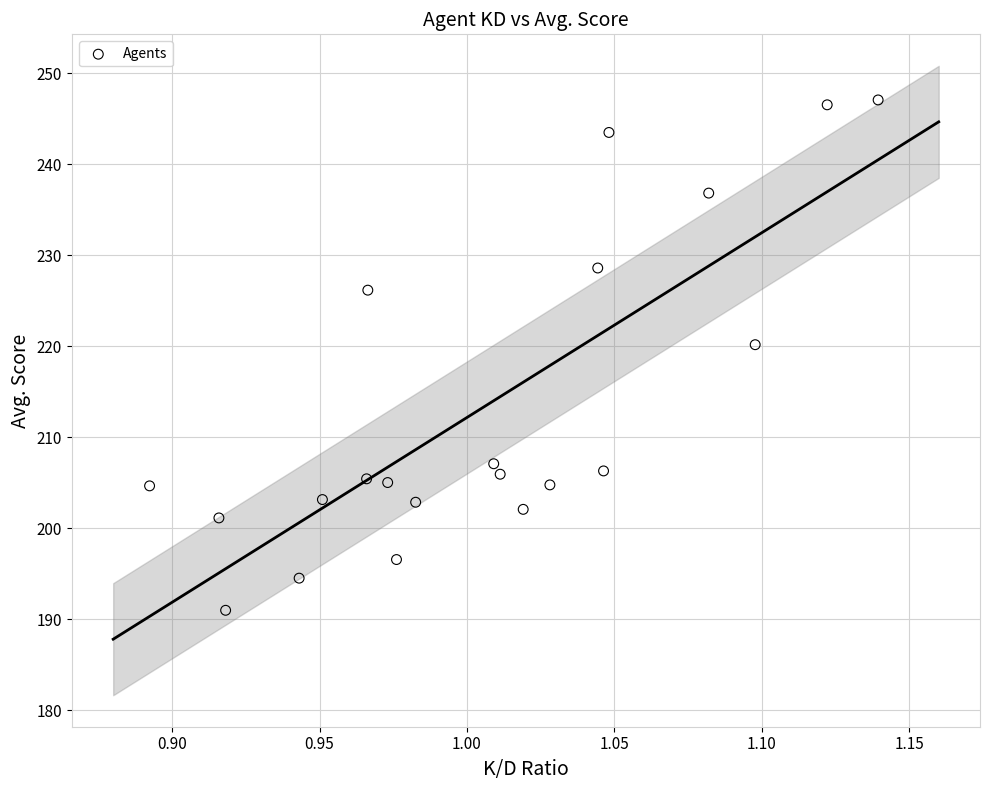

What is the range of Y values (max minus min)?

56.1